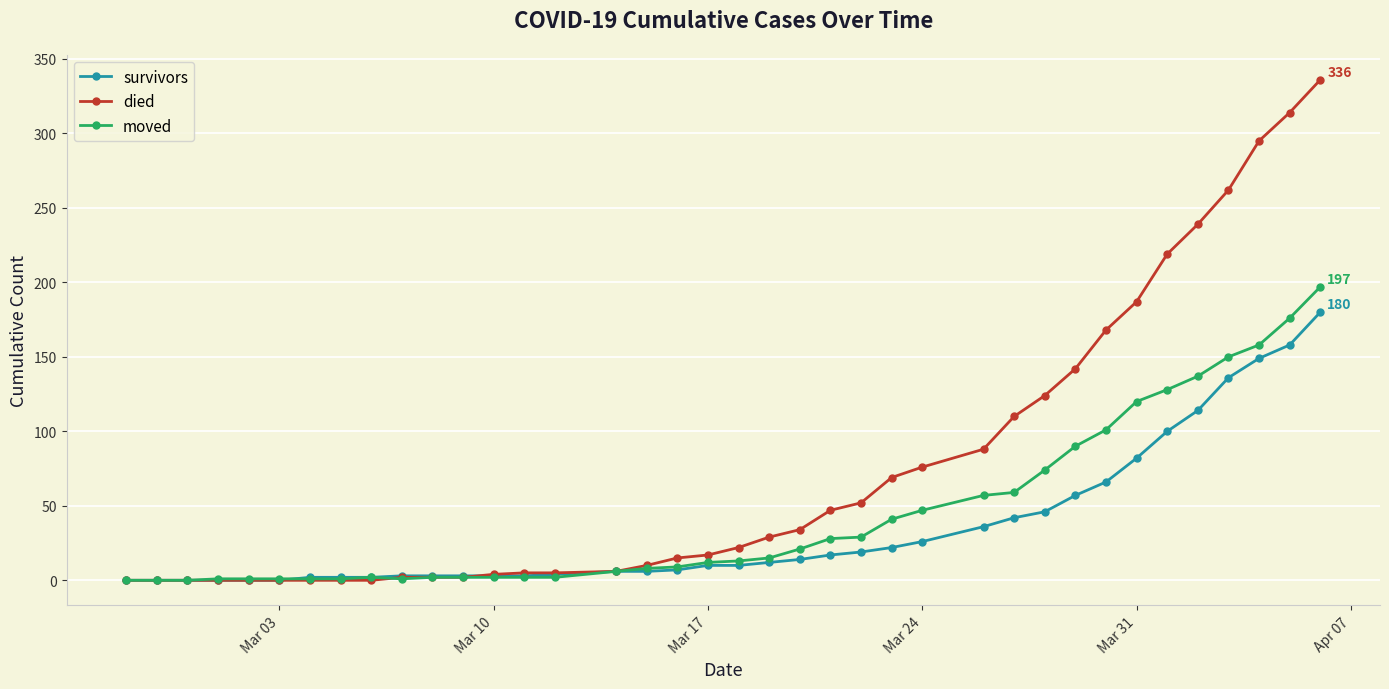

List the series in order of their overall mean, highest first.

died, moved, survivors